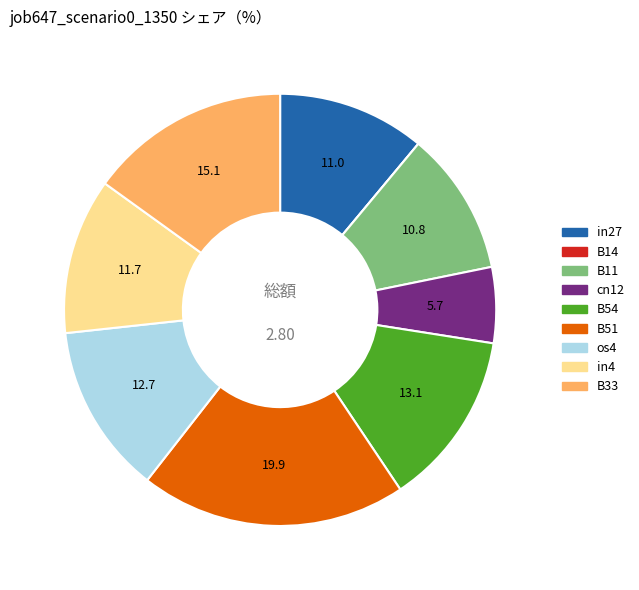

Combined, do B54 and in27 account for over 50%?

No